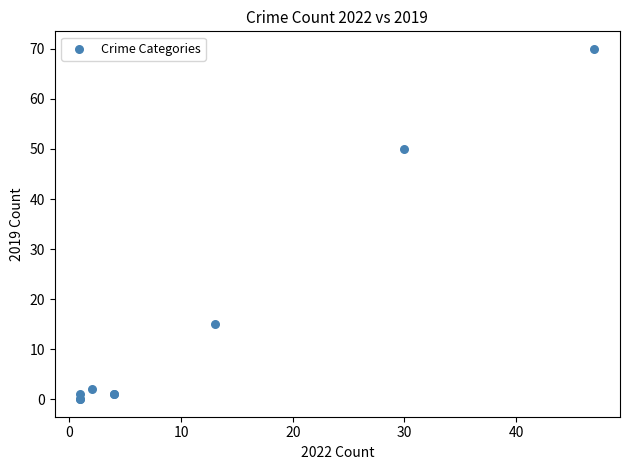

What Y value in the scatter plot is closest to 35?

50